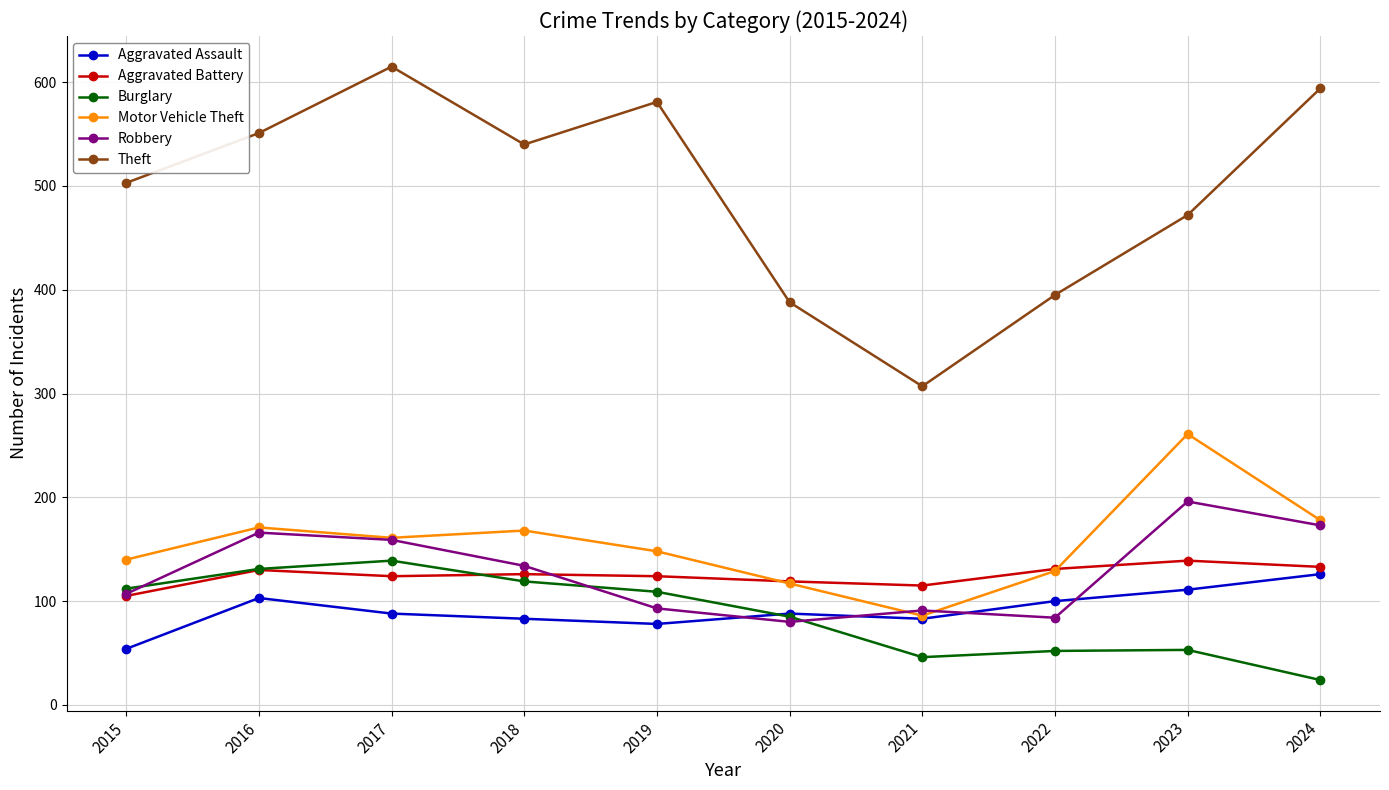

What are all the series names shown in the legend?

Aggravated Assault, Aggravated Battery, Burglary, Motor Vehicle Theft, Robbery, Theft